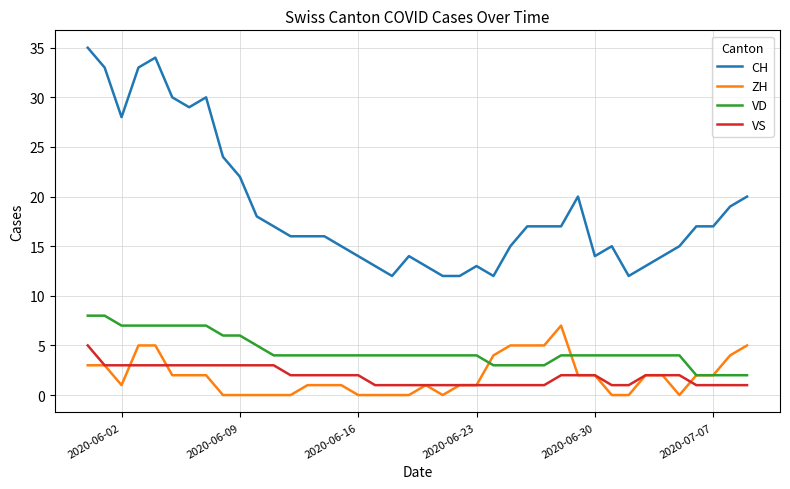

Which series has the largest range (max minus min)?

CH